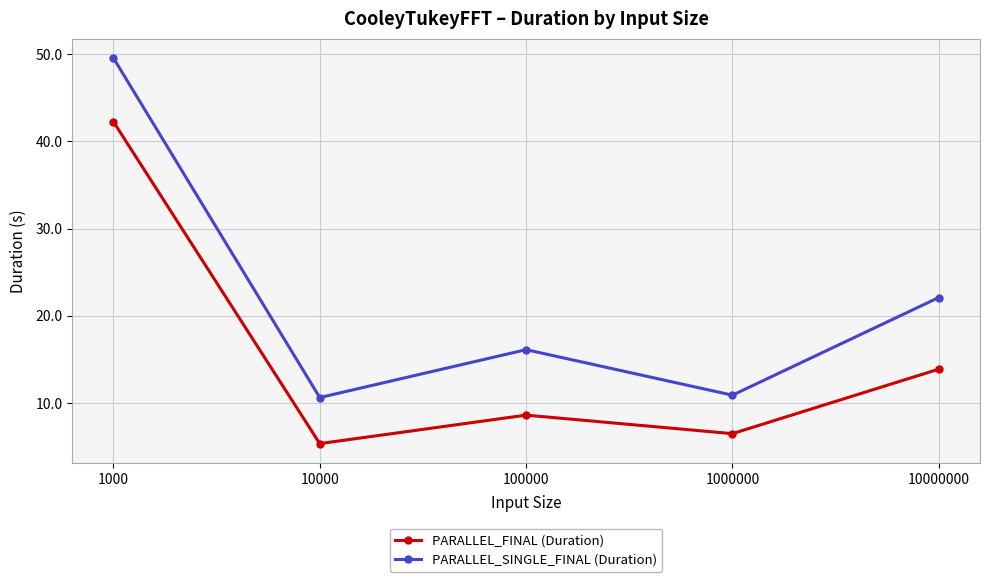

Does the chart display data point markers on the line(s)?

Yes